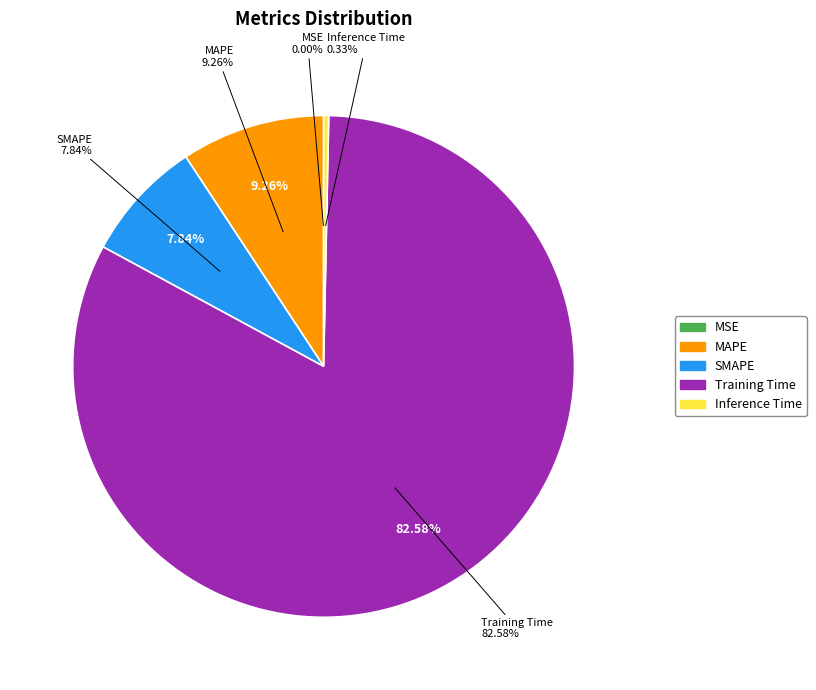

What portion of the pie excludes MAPE?

90.7%